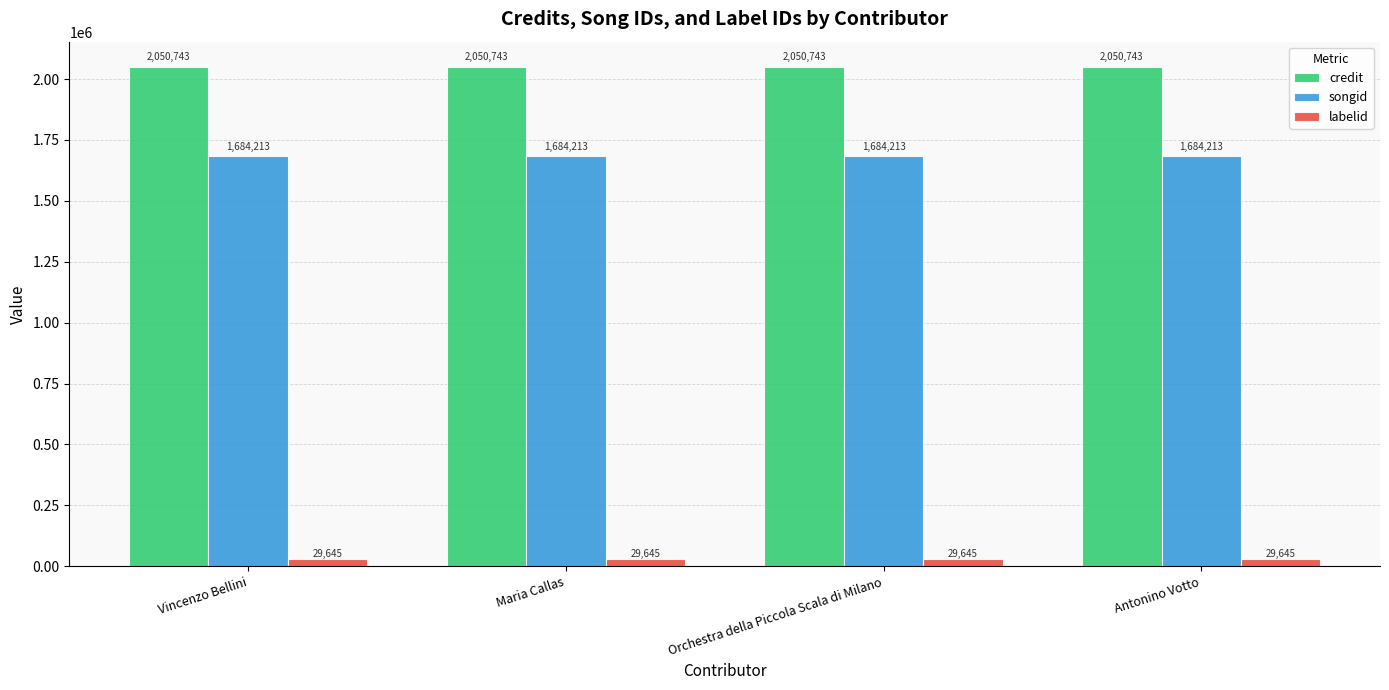

What is the total value across all series at Vincenzo Bellini?

3764601